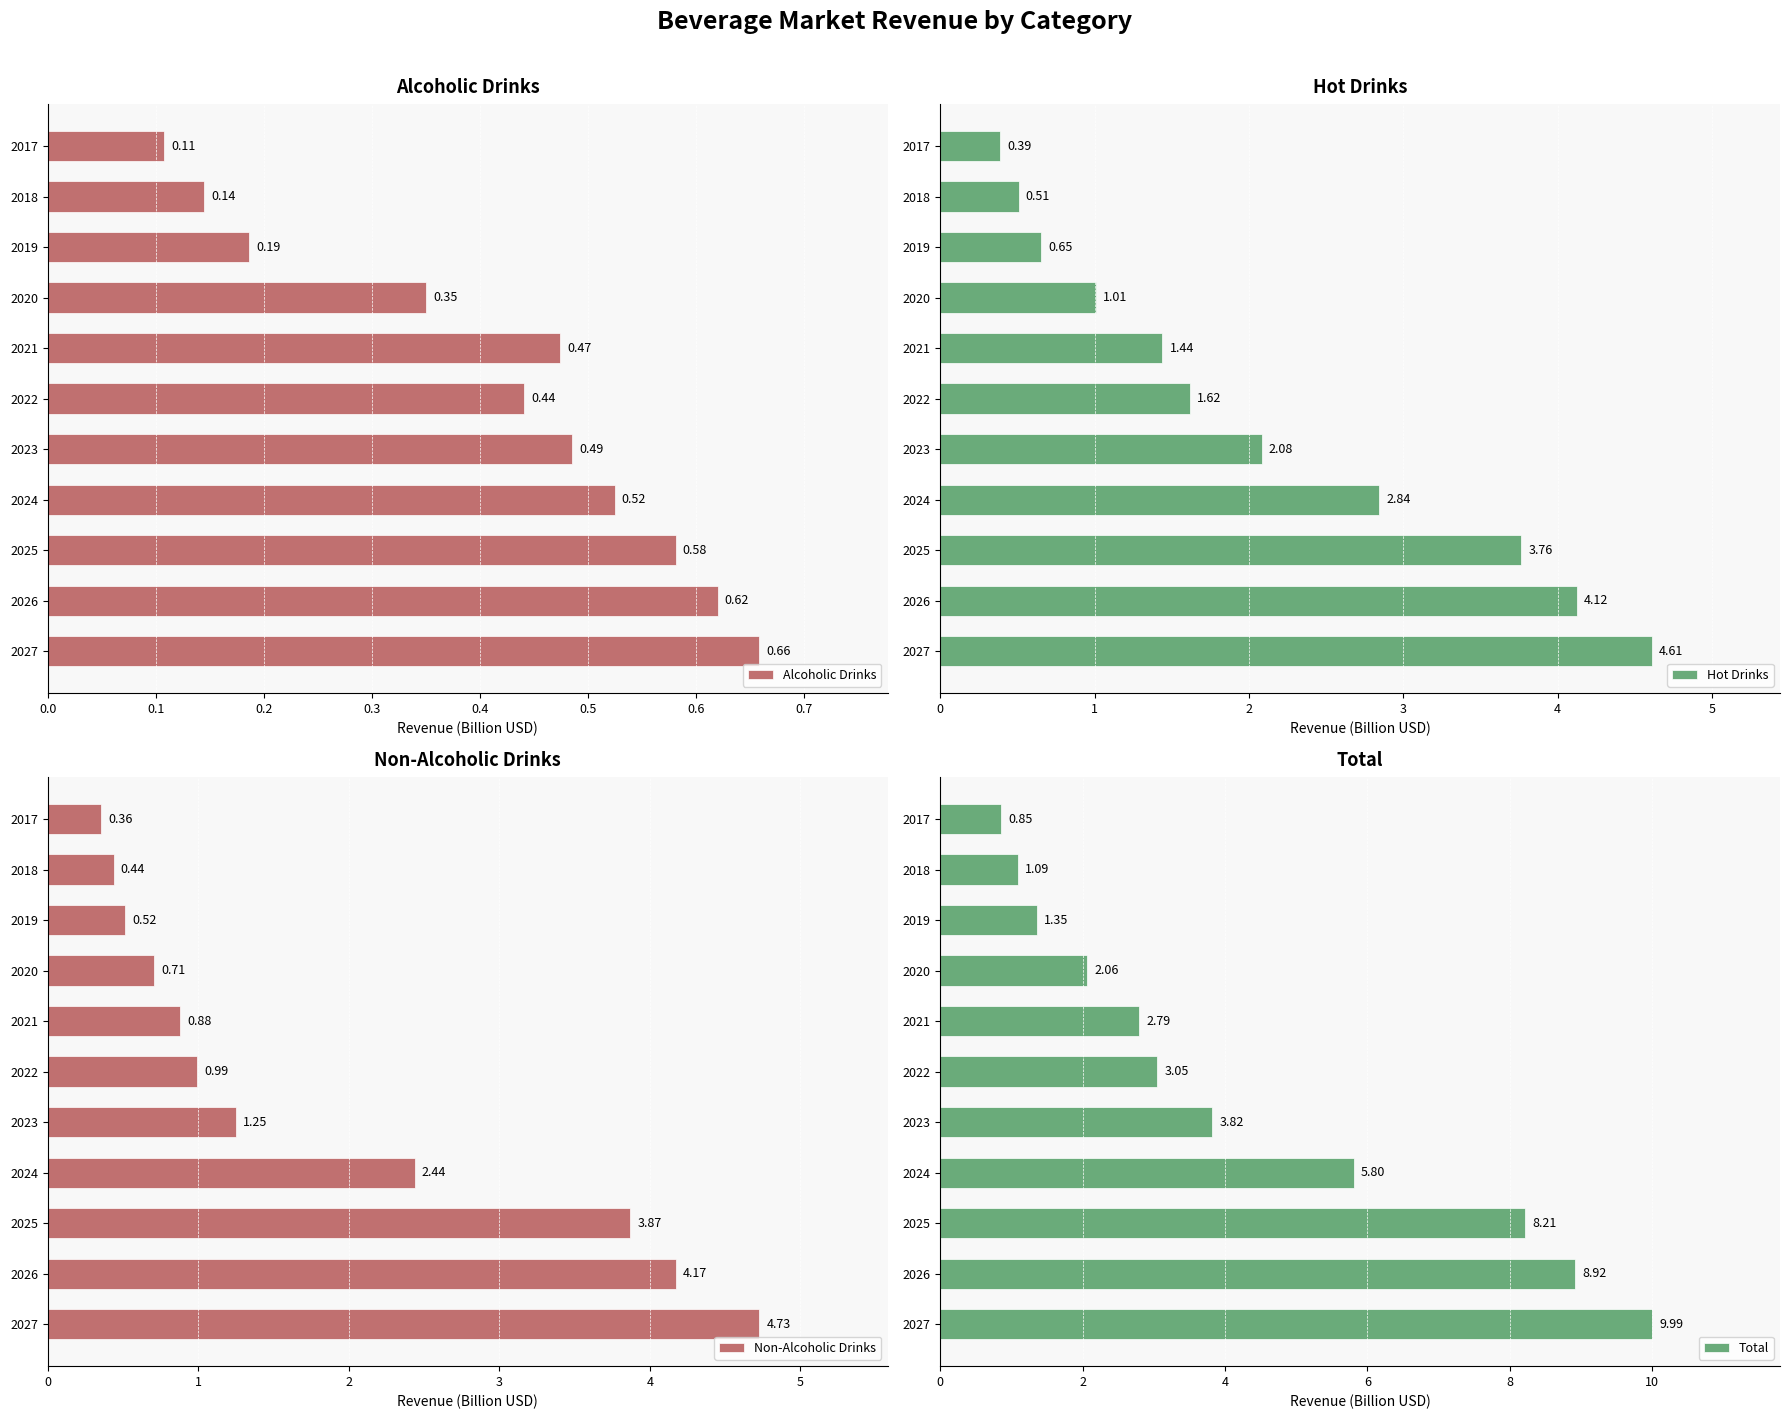

How many data points does each series have?

11